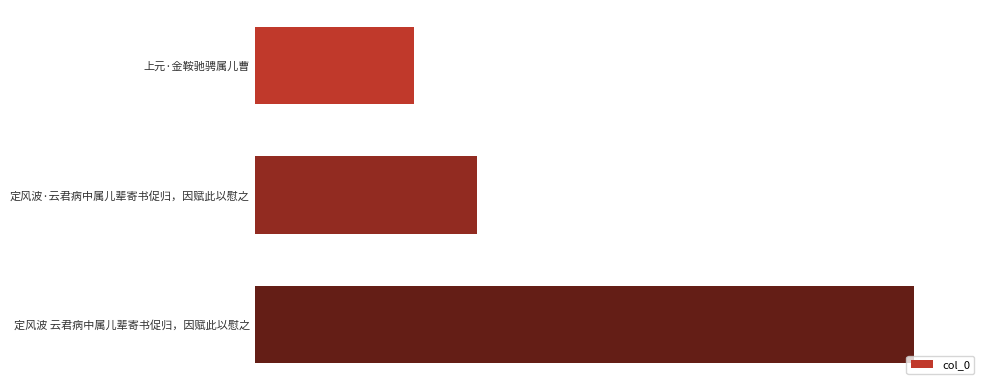

What is the difference between the maximum and minimum values?

625529